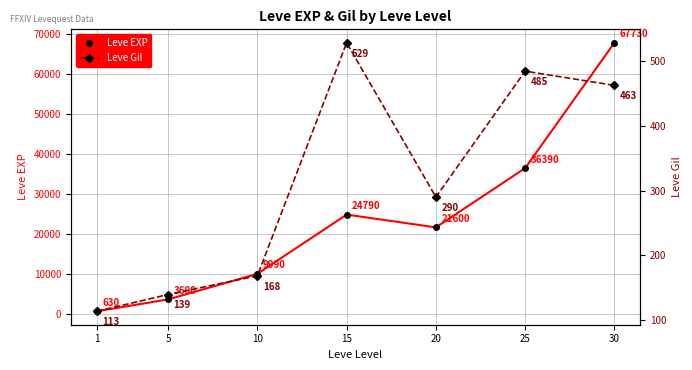

Is it true that Leve Gil equals 485 at 25?

True